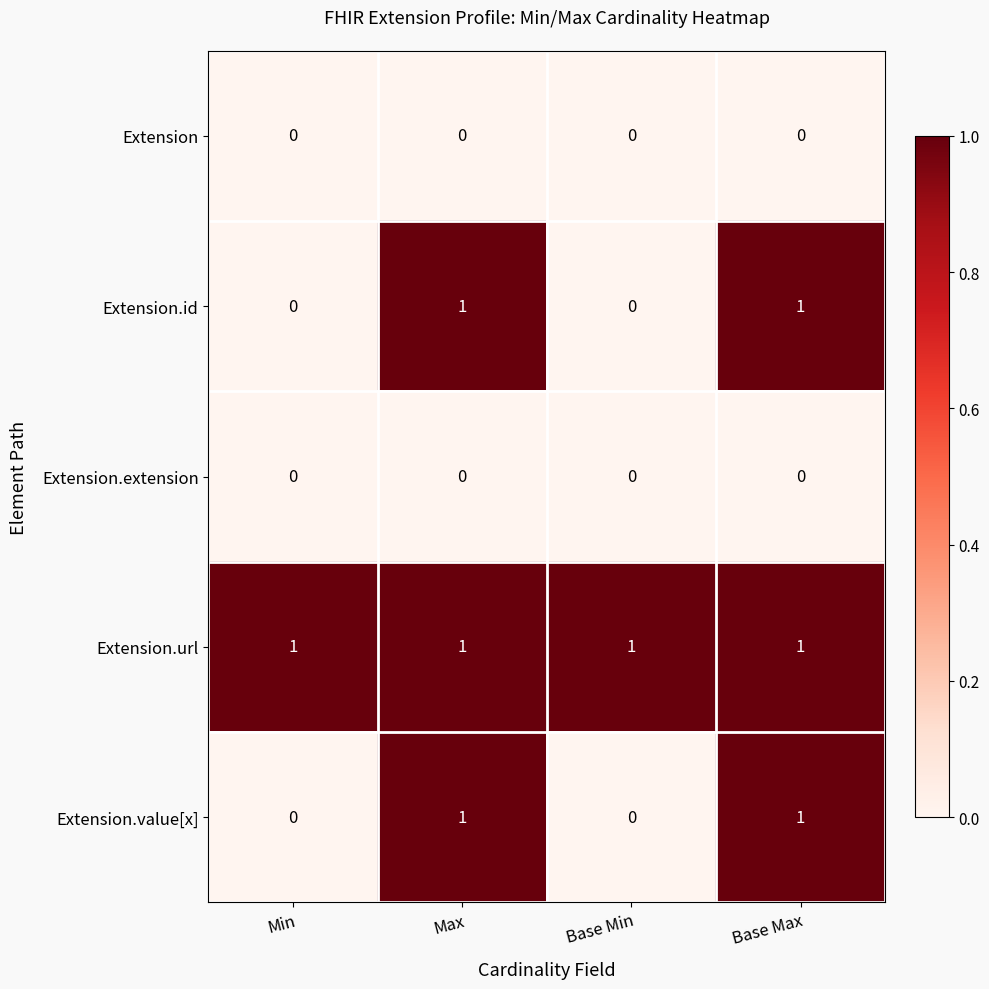

The Extension.value[x] series shows 0 at Base Min. True or false?

True